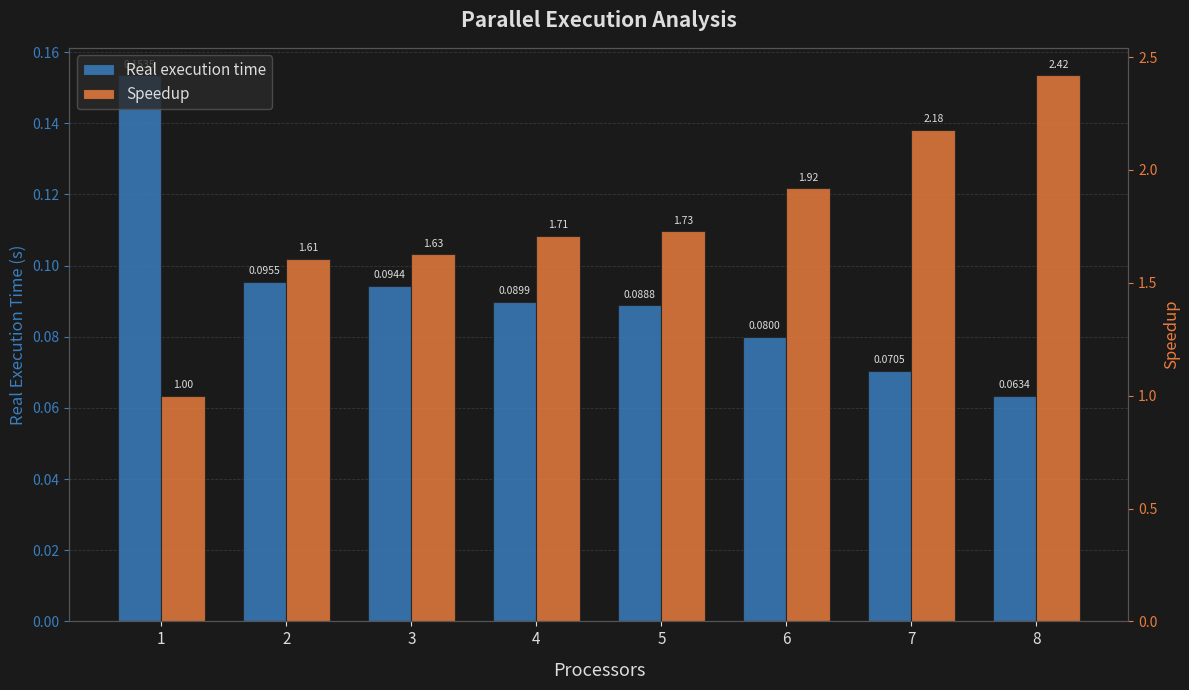

What is the value of the Real execution time bar at the 1st from the left?

0.2